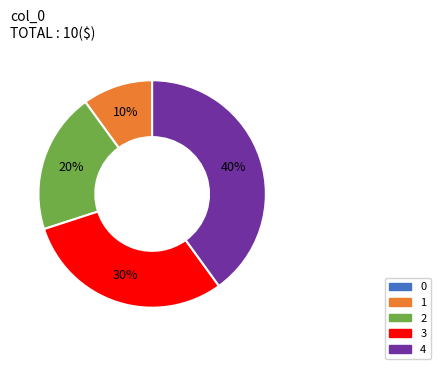

Which has a higher value, 2 or 4?

4